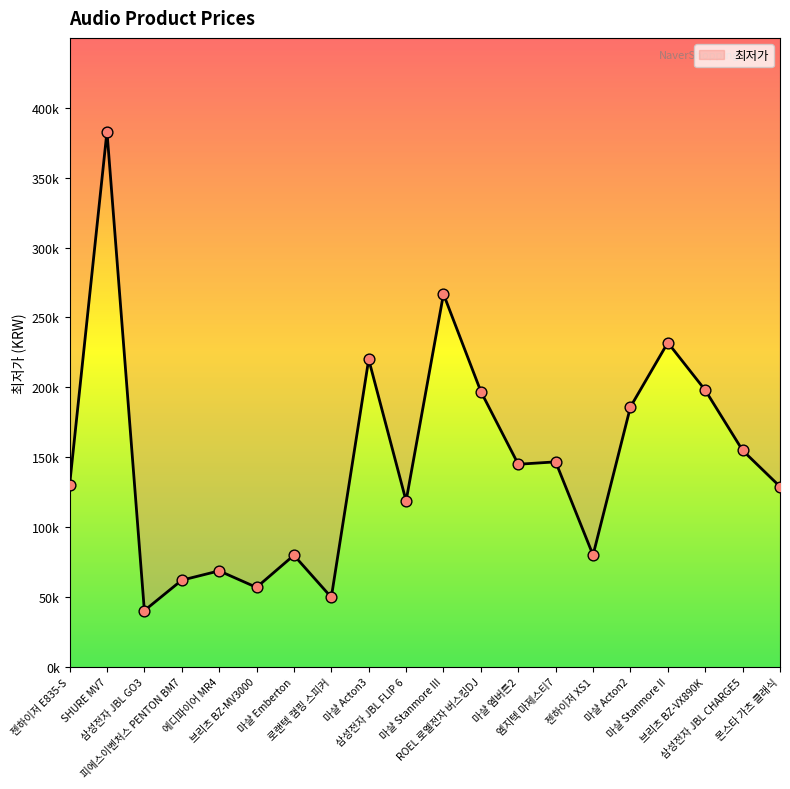

Between 마샬 Stanmore II and 브리츠 BZ-VX890K, which is larger?

마샬 Stanmore II